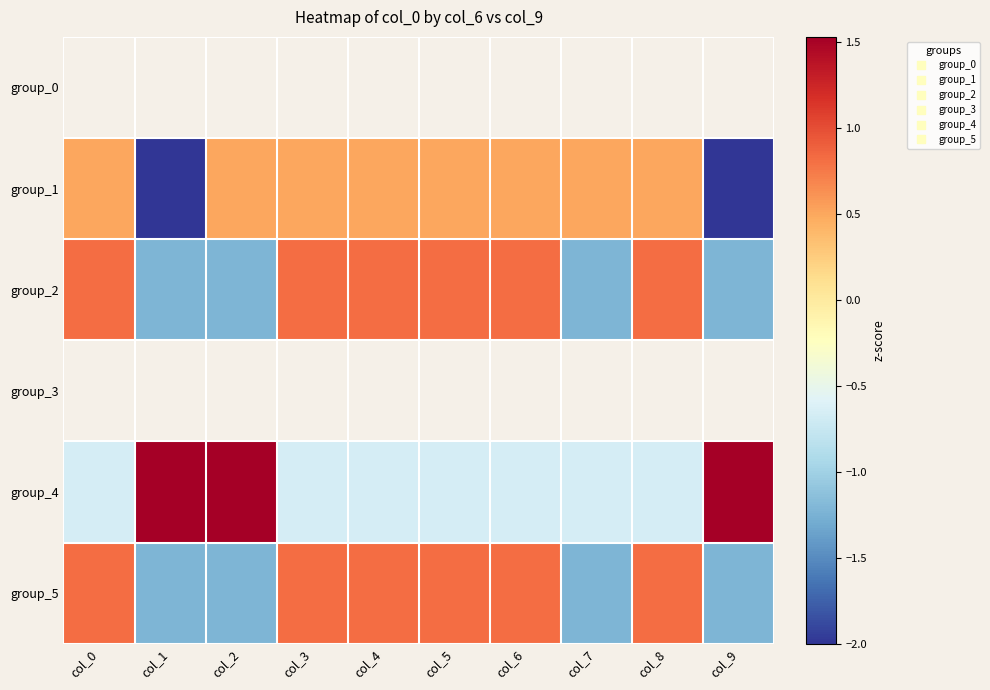

At which category does the chart reach its peak across all series?

col_1